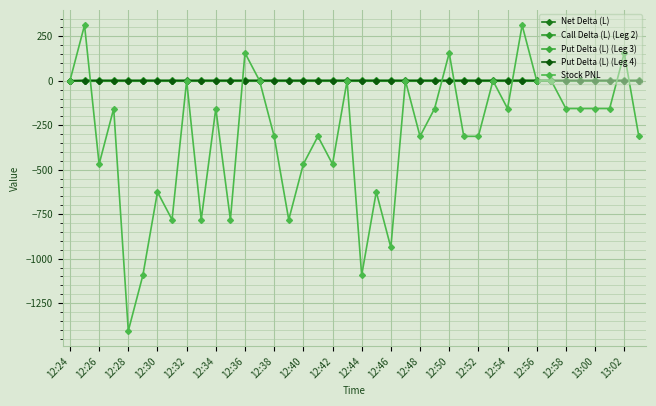

List the series in order of their peak value, highest first.

Stock PNL, Call Delta (L) (Leg 2), Put Delta (L) (Leg 4), Net Delta (L), Put Delta (L) (Leg 3)